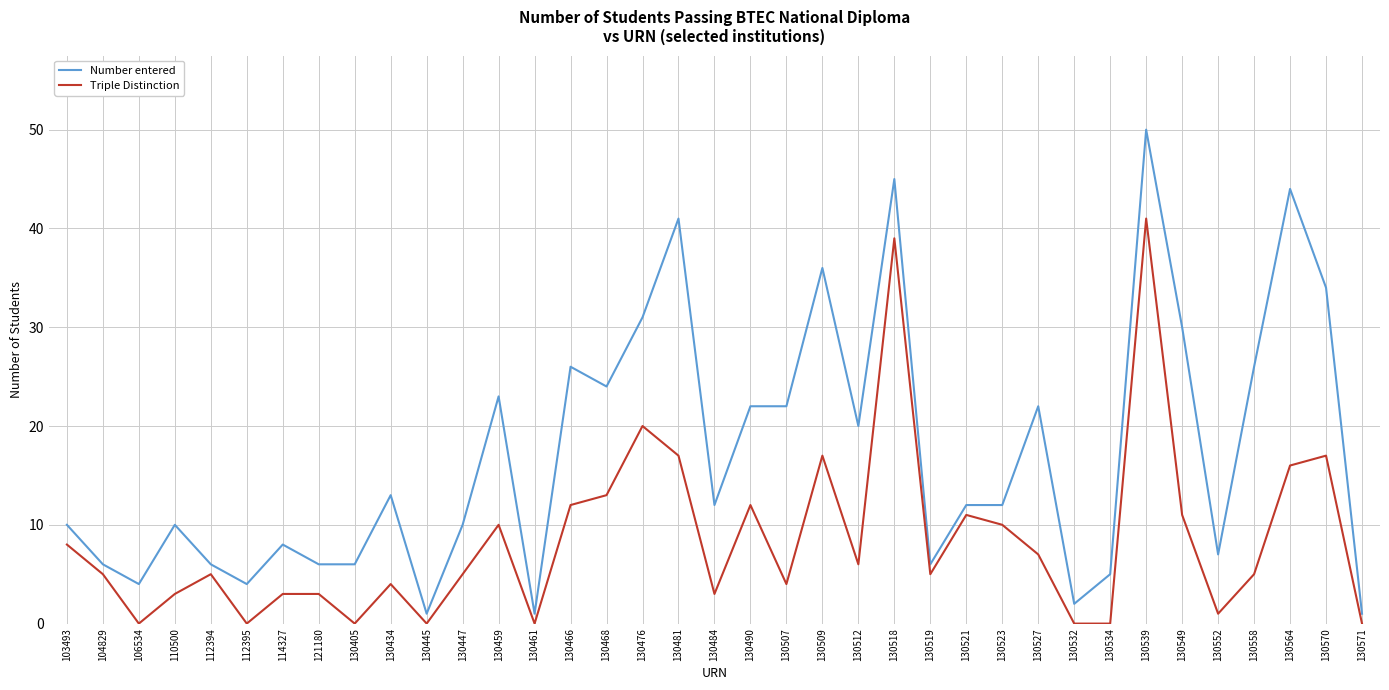

Reading left to right, extract all data points from this chart.

Number entered: 103493=10	104829=6	106534=4	110500=10	112394=6	112395=4	114327=8	121180=6	130405=6	130434=13	130445=1	130447=10	130459=23	130461=1	130466=26	130468=24	130476=31	130481=41	130484=12	130490=22	130507=22	130509=36	130512=20	130518=45	130519=6	130521=12	130523=12	130527=22	130532=2	130534=5	130539=50	130549=30	130552=7	130558=26	130564=44	130570=34	130571=1
Triple Distinction: 103493=8	104829=5	106534=0	110500=3	112394=5	112395=0	114327=3	121180=3	130405=0	130434=4	130445=0	130447=5	130459=10	130461=0	130466=12	130468=13	130476=20	130481=17	130484=3	130490=12	130507=4	130509=17	130512=6	130518=39	130519=5	130521=11	130523=10	130527=7	130532=0	130534=0	130539=41	130549=11	130552=1	130558=5	130564=16	130570=17	130571=0